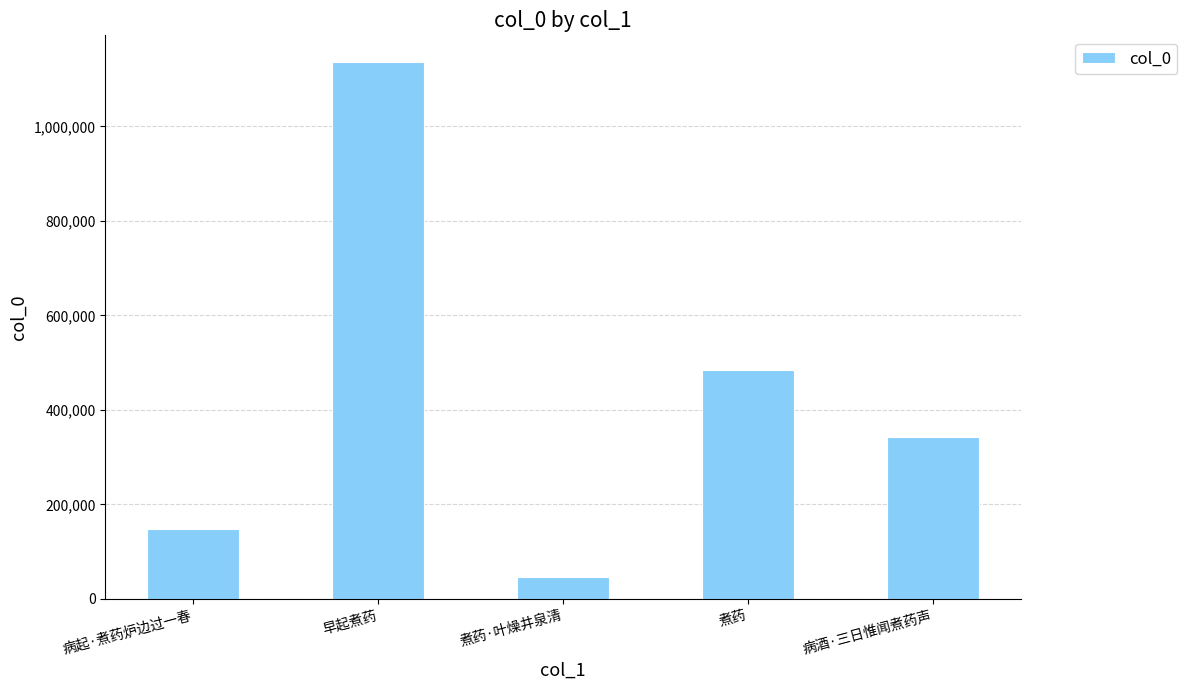

Where does the data first go above 342196?

早起煮药